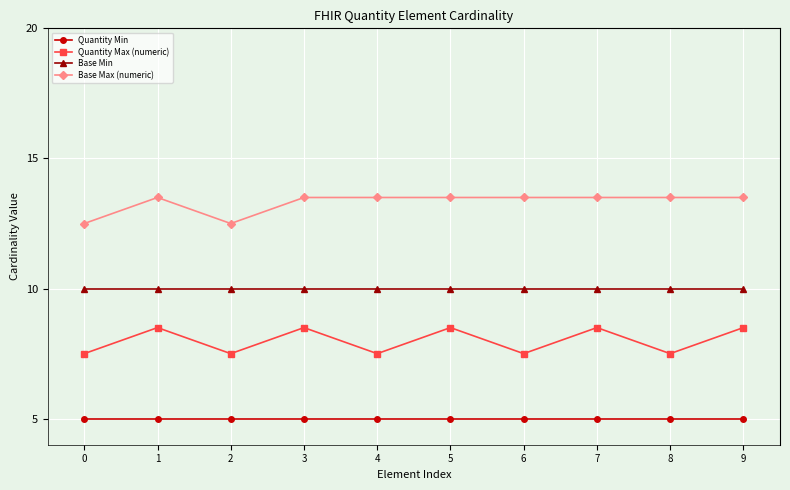

Reading right to left, what are all the values shown in this chart?

Quantity Min: 9=5.0	8=5.0	7=5.0	6=5.0	5=5.0	4=5.0	3=5.0	2=5.0	1=5.0	0=5.0
Quantity Max (numeric): 9=8.5	8=7.5	7=8.5	6=7.5	5=8.5	4=7.5	3=8.5	2=7.5	1=8.5	0=7.5
Base Min: 9=10.0	8=10.0	7=10.0	6=10.0	5=10.0	4=10.0	3=10.0	2=10.0	1=10.0	0=10.0
Base Max (numeric): 9=13.5	8=13.5	7=13.5	6=13.5	5=13.5	4=13.5	3=13.5	2=12.5	1=13.5	0=12.5